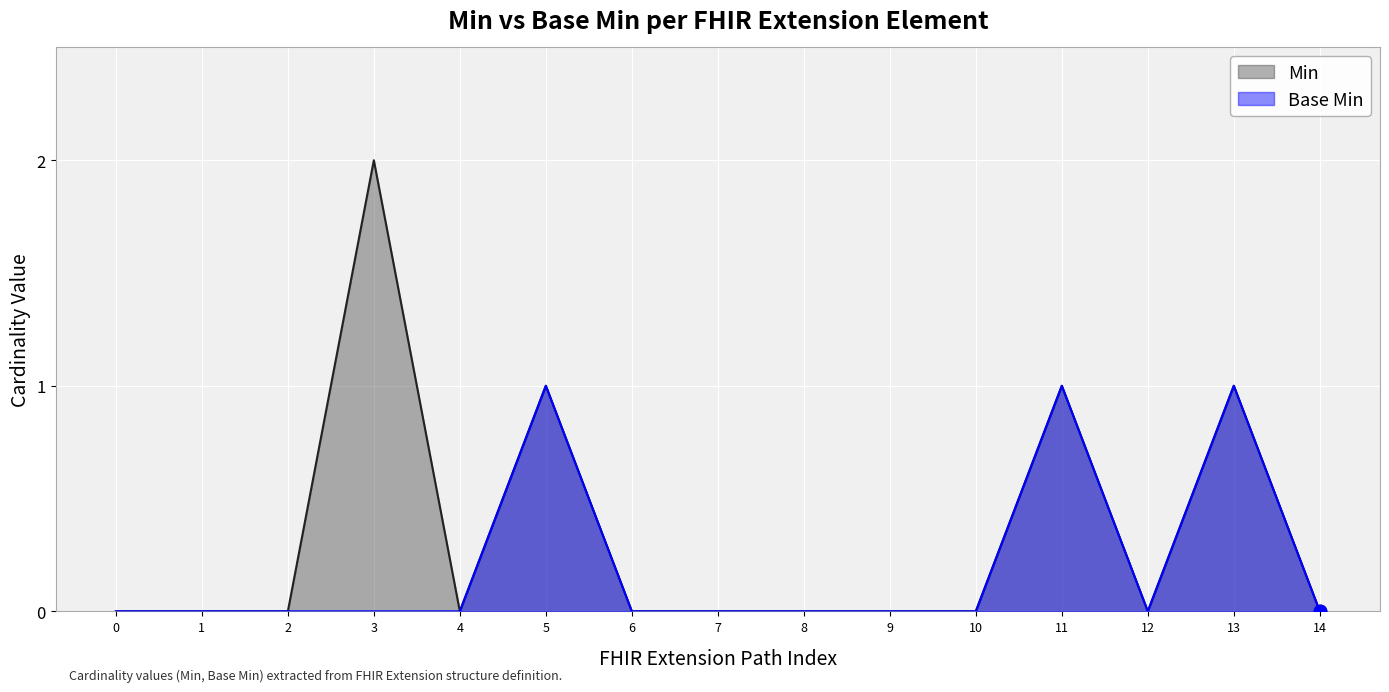

What are all the series names shown in the legend?

Min, Base Min